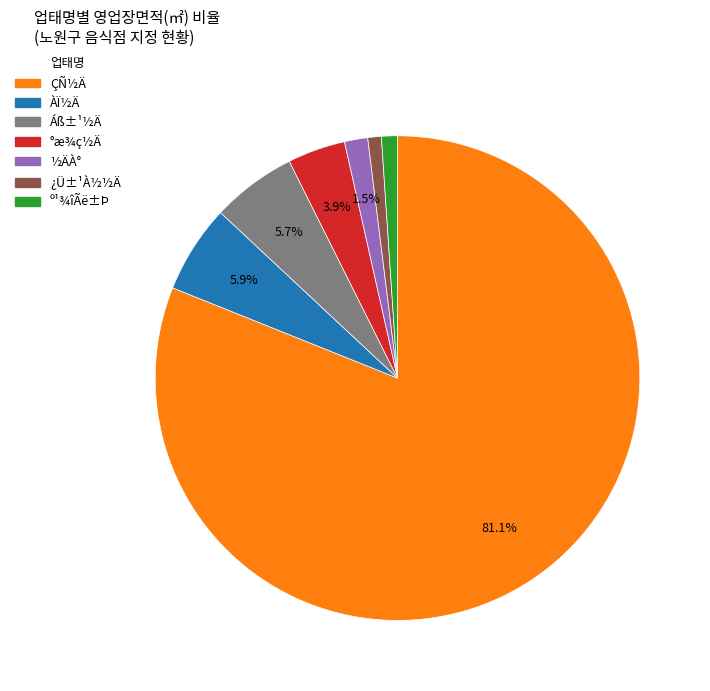

Does any single category account for the majority?

Yes